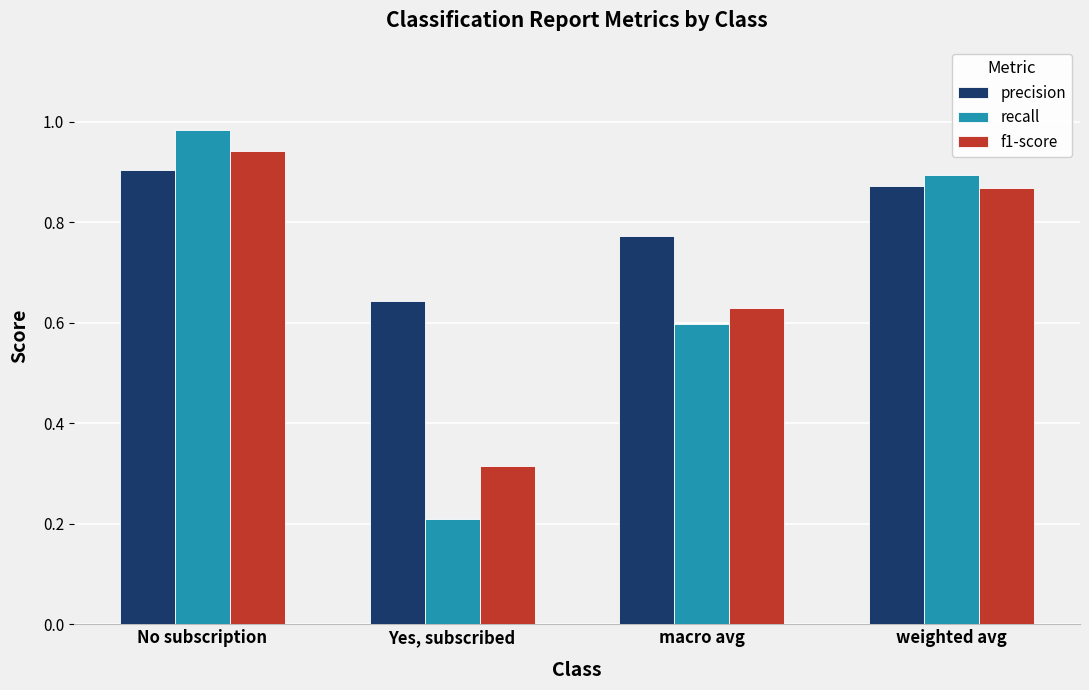

Which category has the lowest value in the f1-score series?

Yes, subscribed